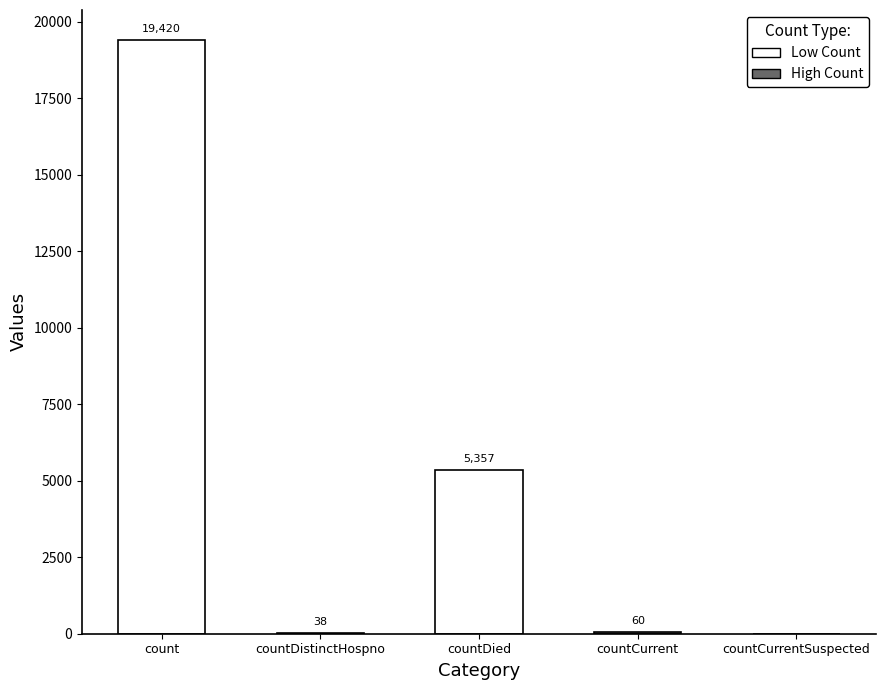

Where does the data first go above 60?

count